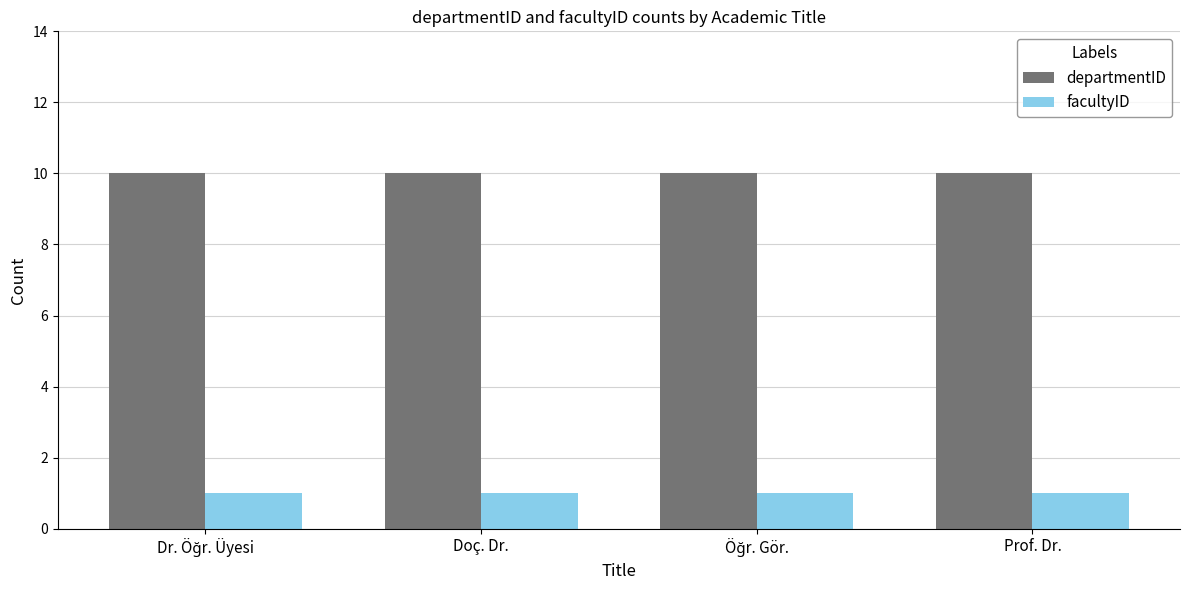

What is the minimum value for departmentID?

10